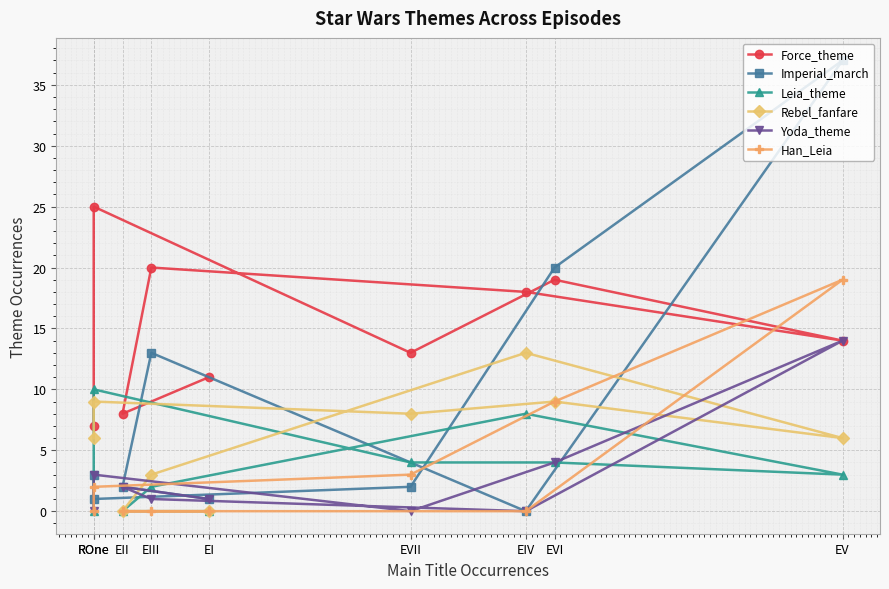

Which series has the largest total across all categories?

Force_theme